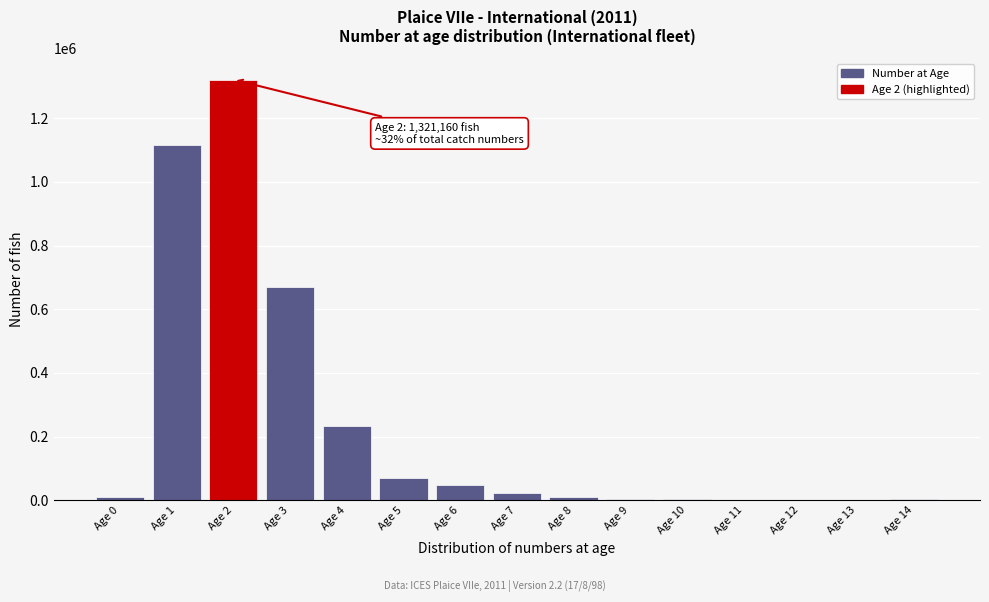

At which category does the chart reach its peak across all series?

Age 2